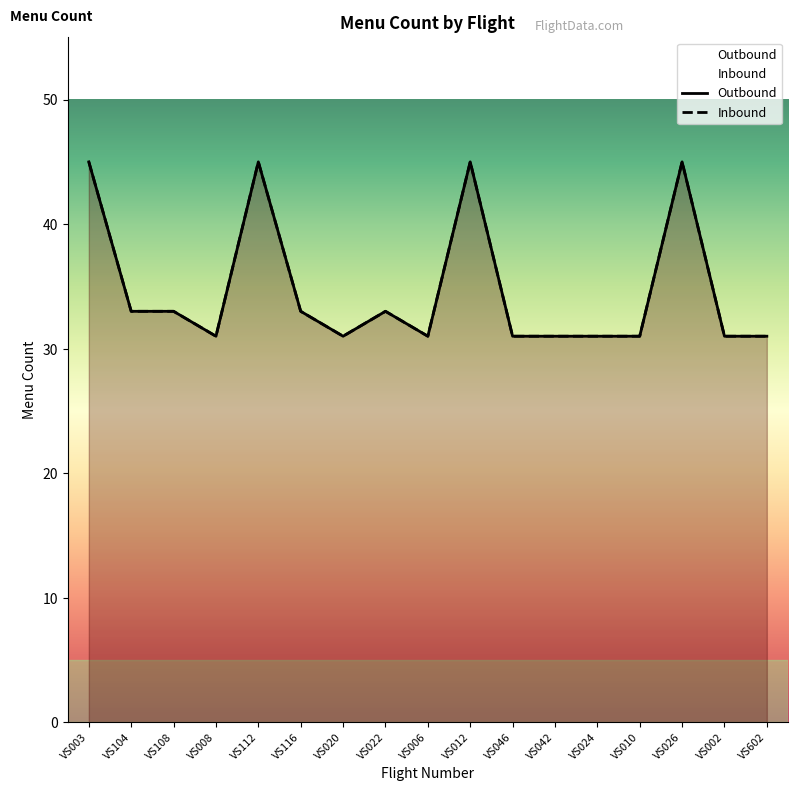

At which category is the sum across all series the highest?

VS003